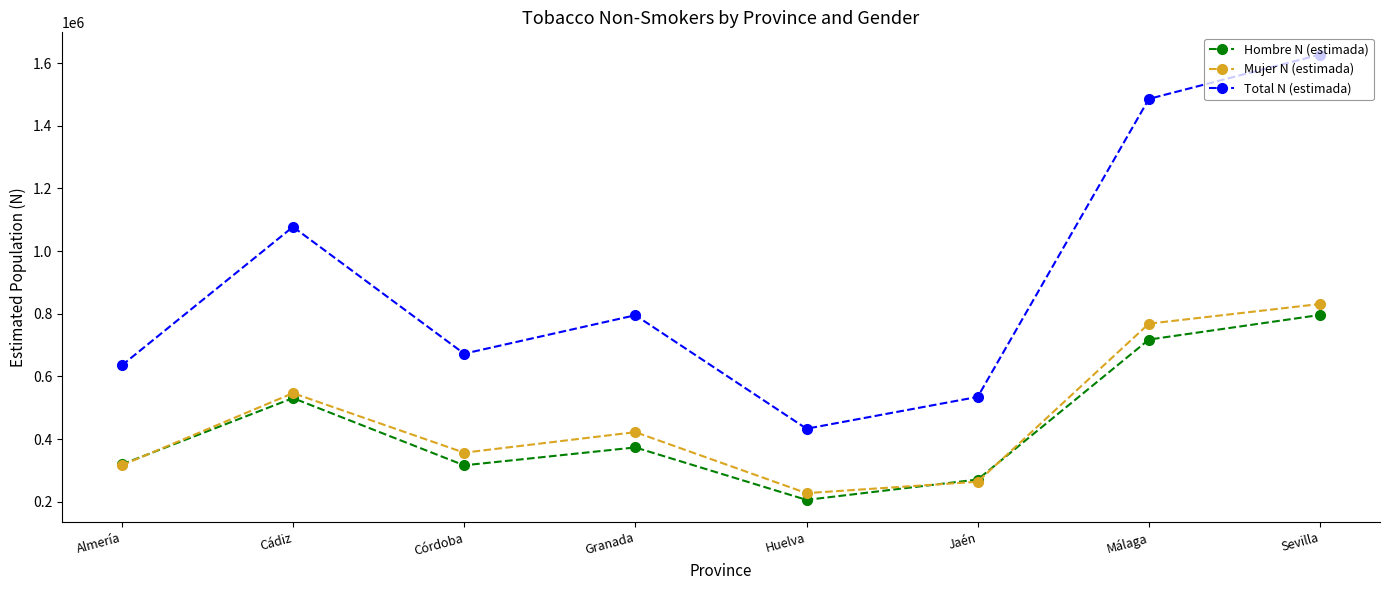

True or false: Hombre N (estimada) and Total N (estimada) cross at least once.

False